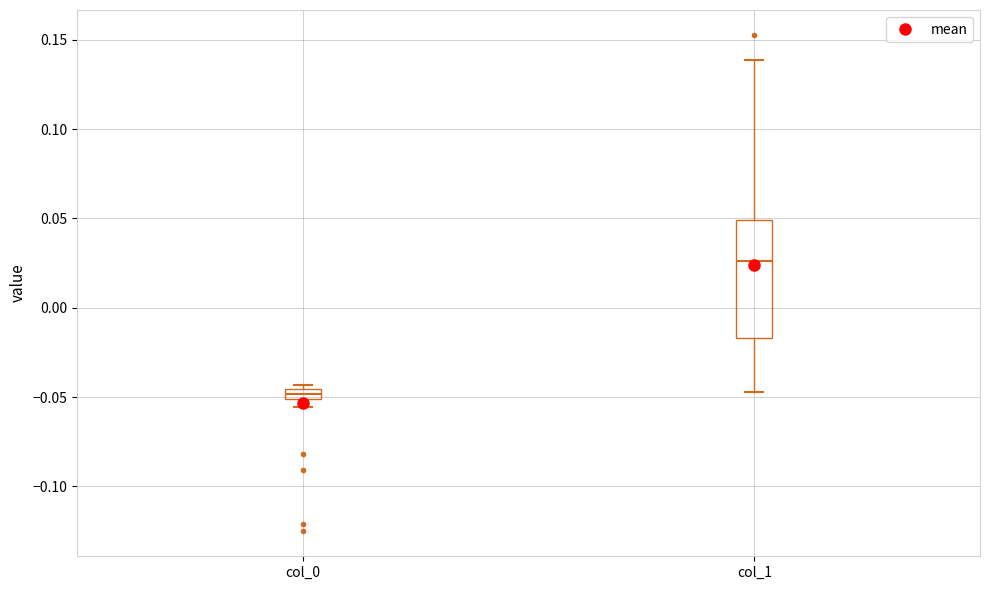

Which box is the tallest, from its lower edge to its upper edge?

col_1